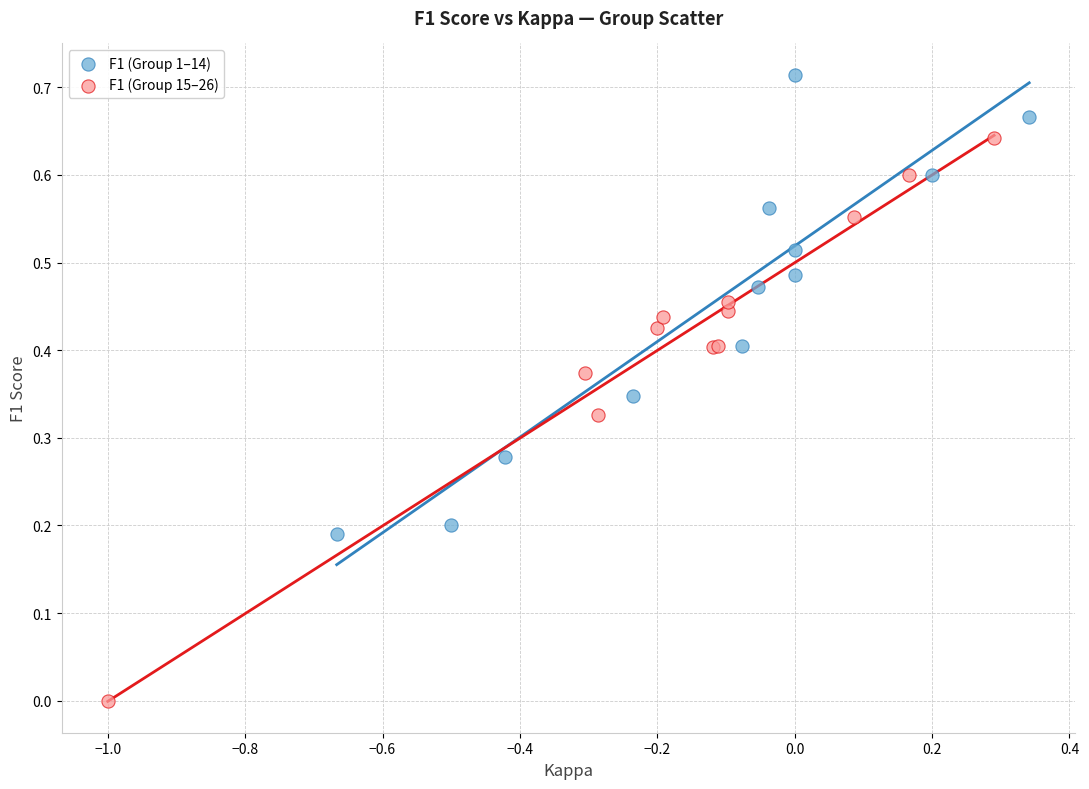

Which series contains the highest Y value?

F1 (Group 1–14)